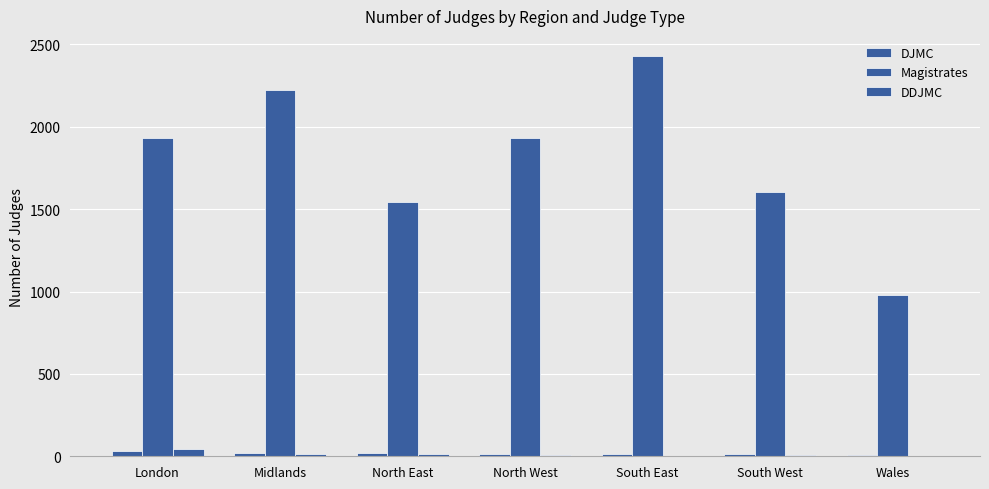

Count the number of categories in the chart.

7